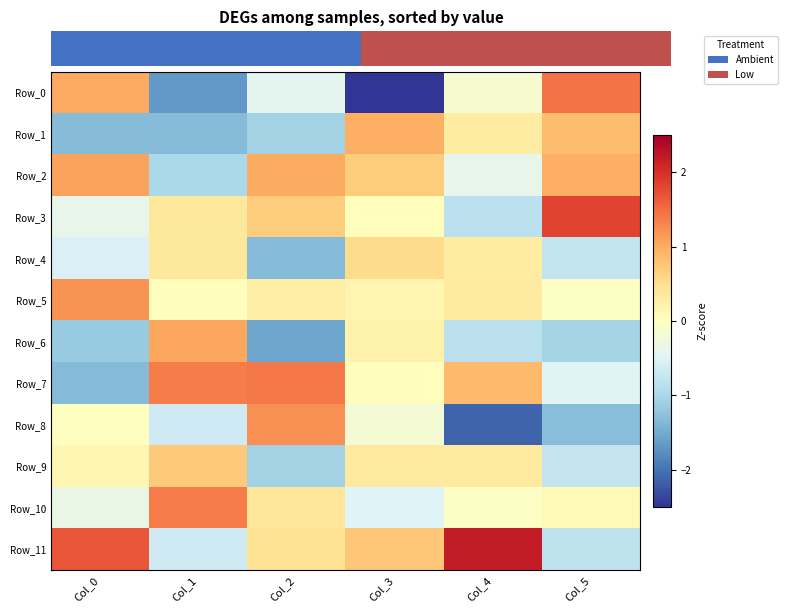

Which series has the largest total across all categories?

Row_11